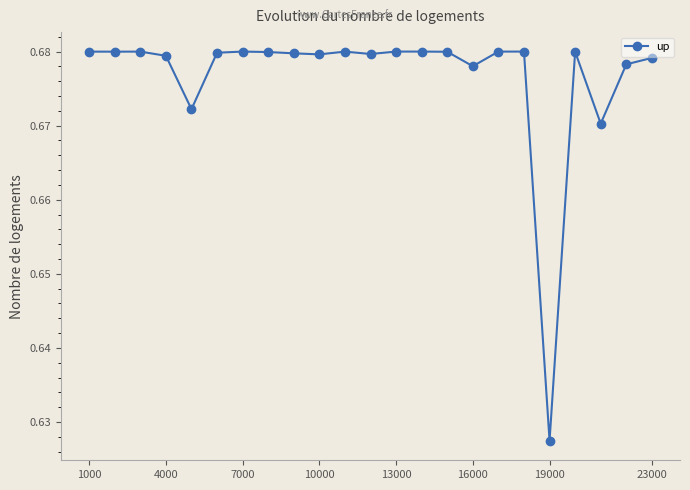

How many values are between 0 and 1?

23